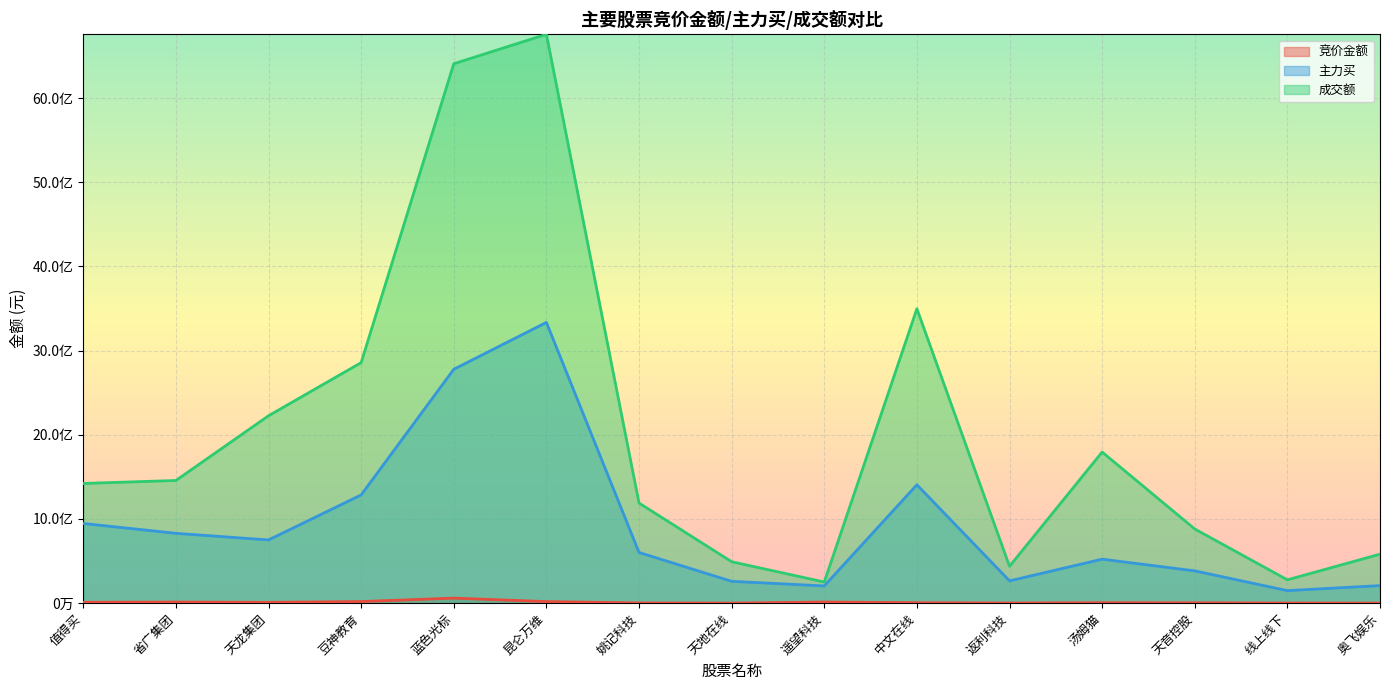

What are all the series names shown in the legend?

竞价金额, 主力买, 成交额